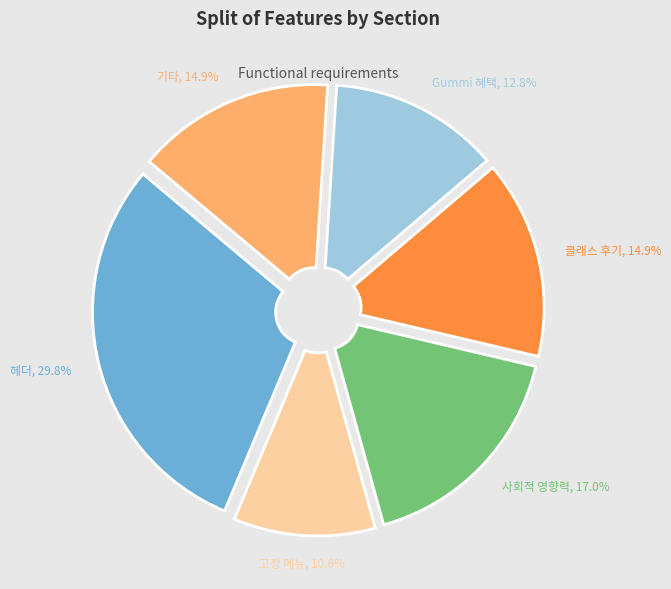

Which has a higher value, 클래스 후기 or Gummi 혜택?

클래스 후기